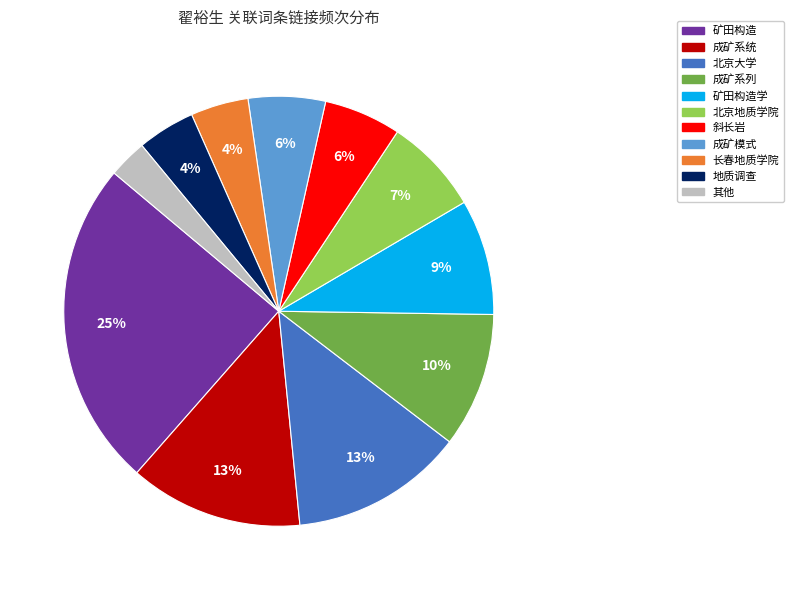

The 成矿系统 slice represents 7% of the pie. True or false?

False